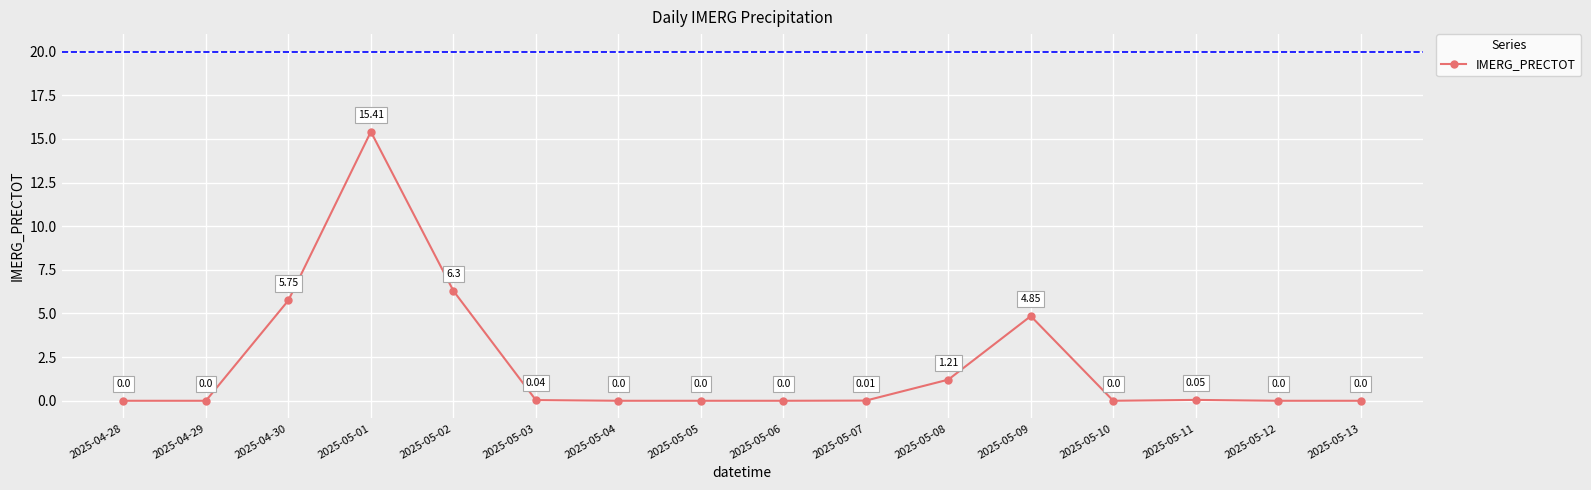

Does the chart display data point markers on the line(s)?

Yes